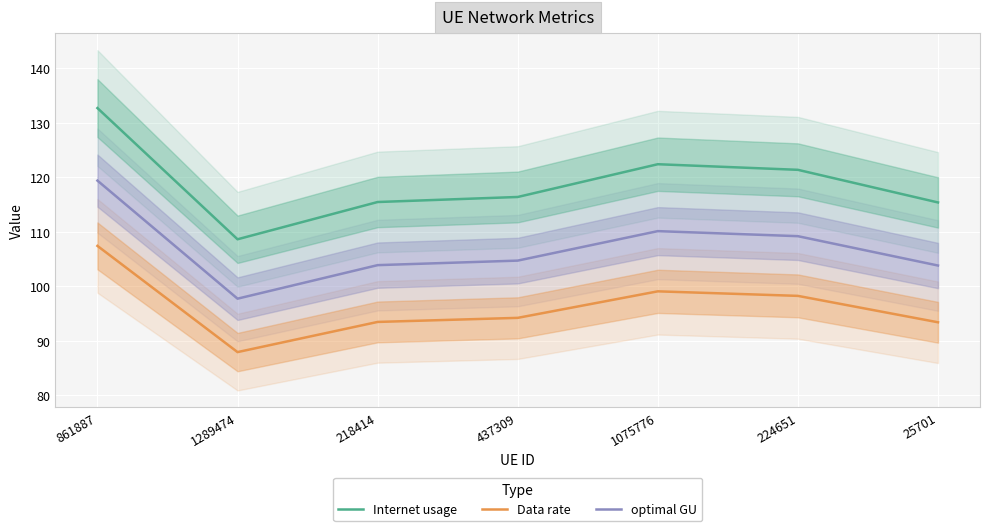

How many distinct data groups are displayed?

3